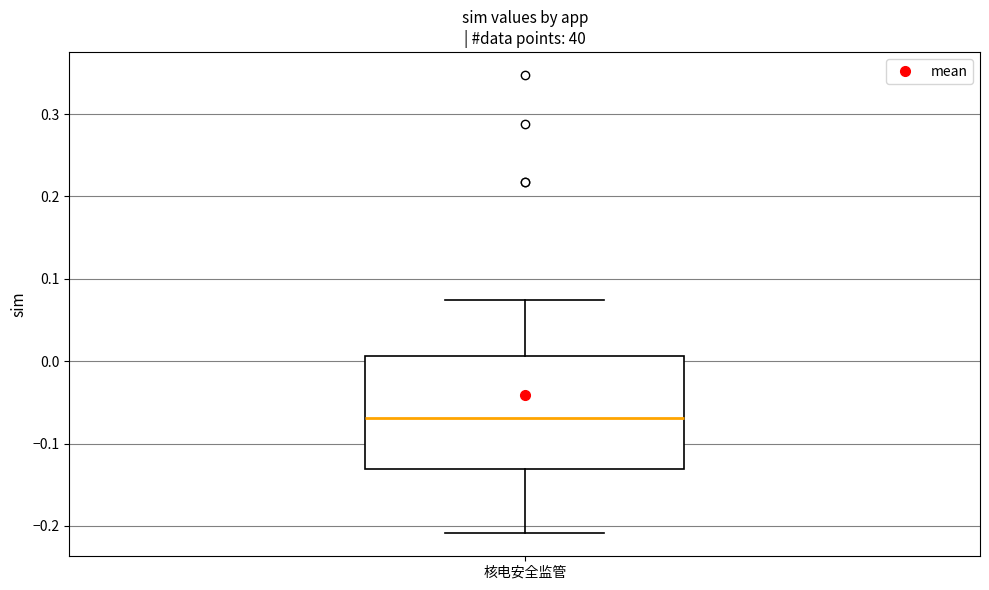

Where does the lower whisker of the box for 核电安全监管 end on the y-axis? The values are not printed on the chart, so give them approximately, as read against the axis.

-0.21